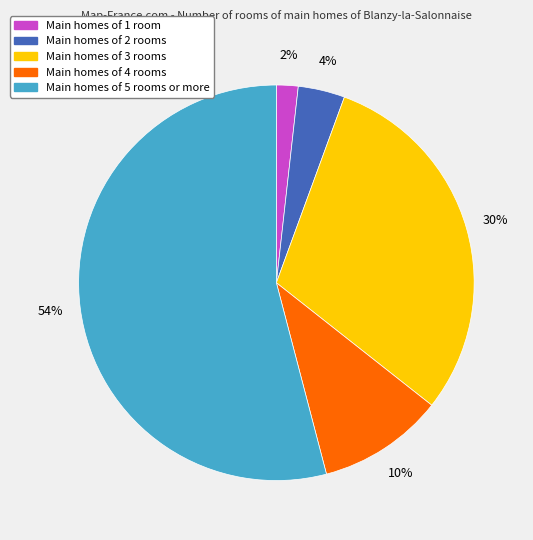

Does any single category account for the majority?

Yes